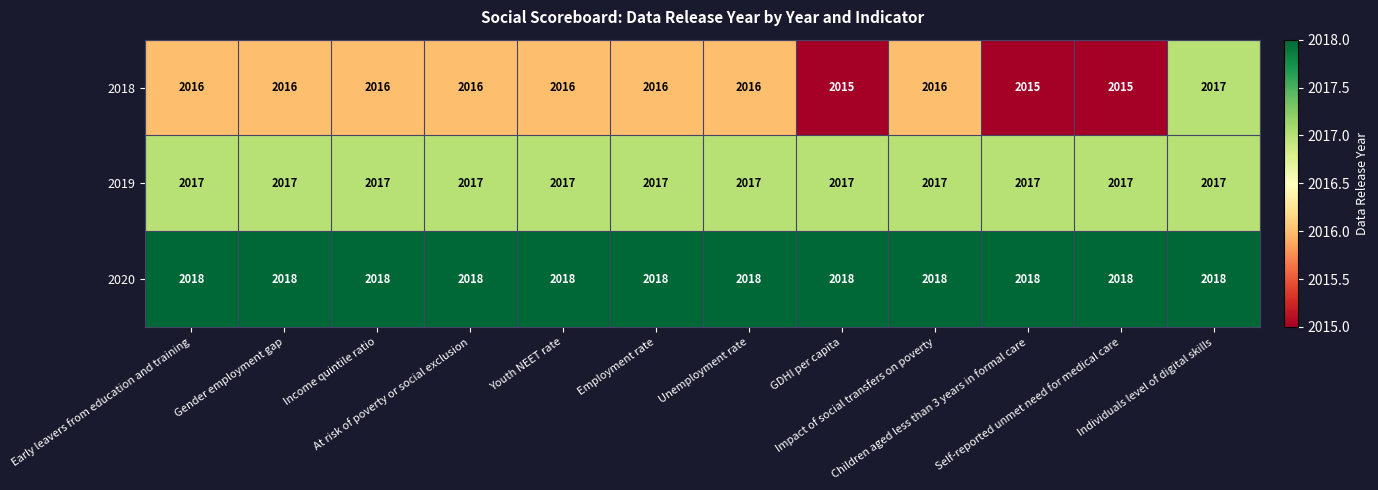

Which series has the widest spread of values?

2018